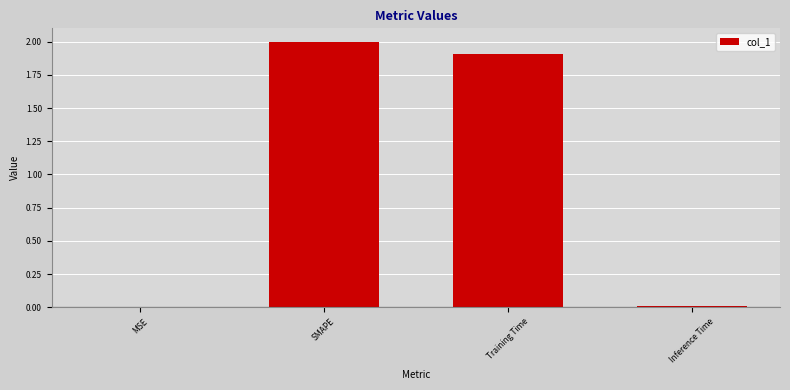

What is the sum of all values?

3.9